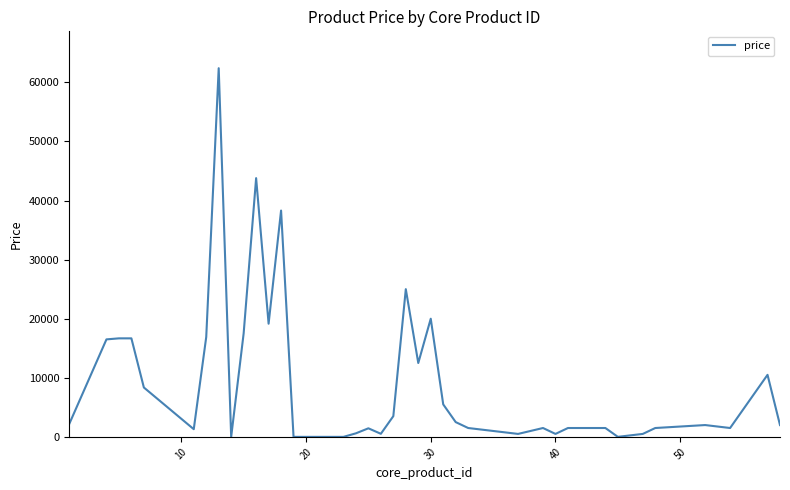

What is the difference between the maximum and minimum values?

62400